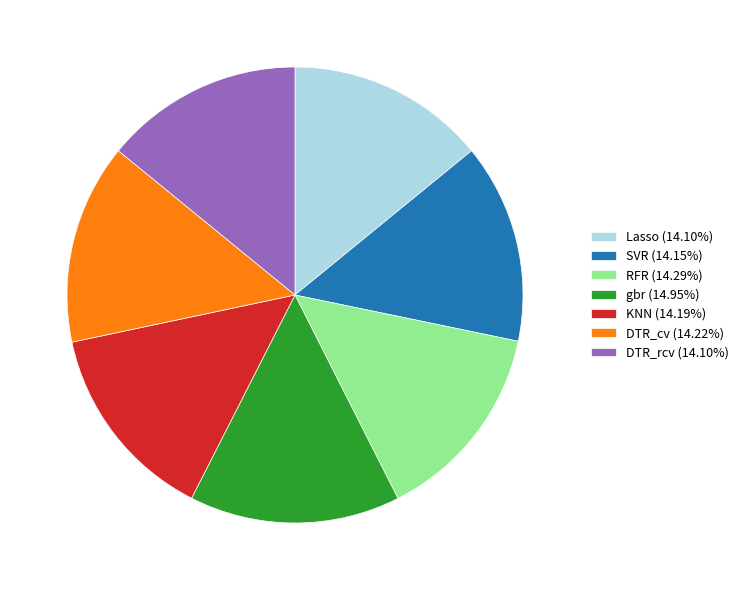

Approximately how many times larger is the value at Lasso (14.10%) compared to gbr (14.95%)?

0.9